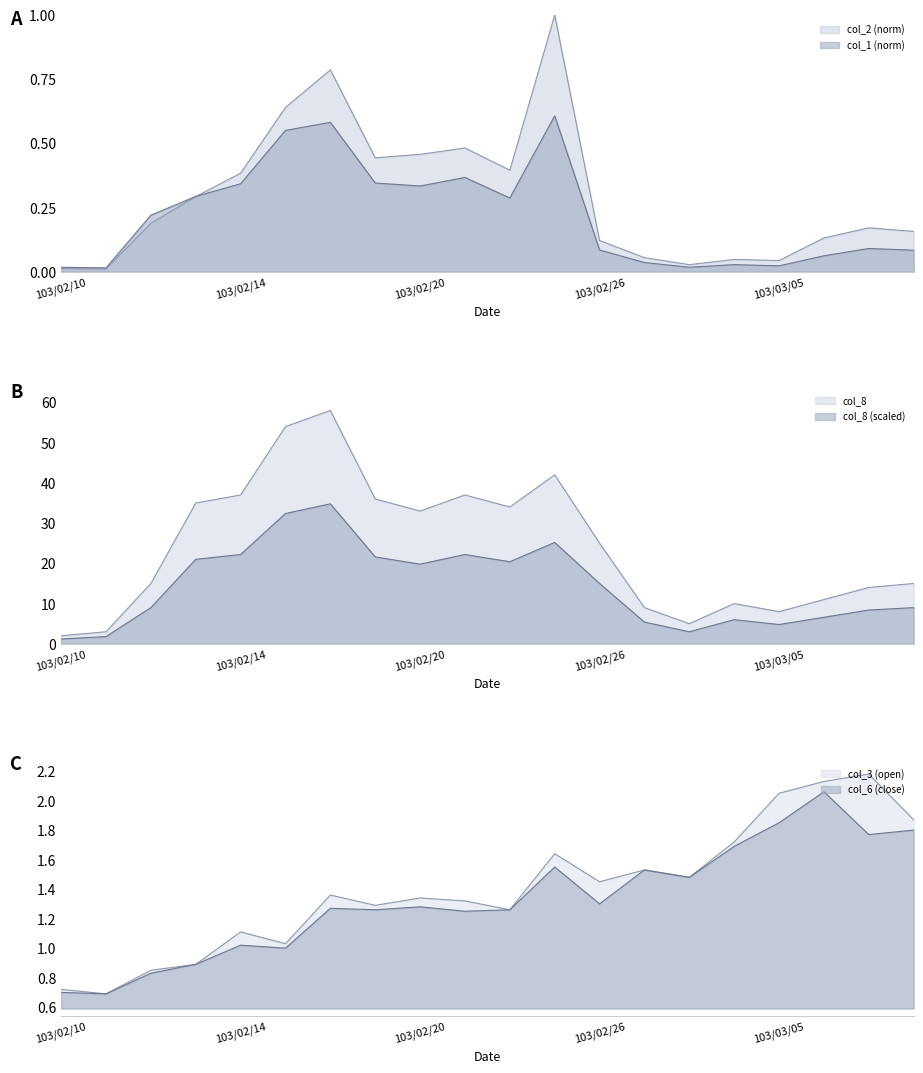

At how many categories does at least one series exceed 19?

10